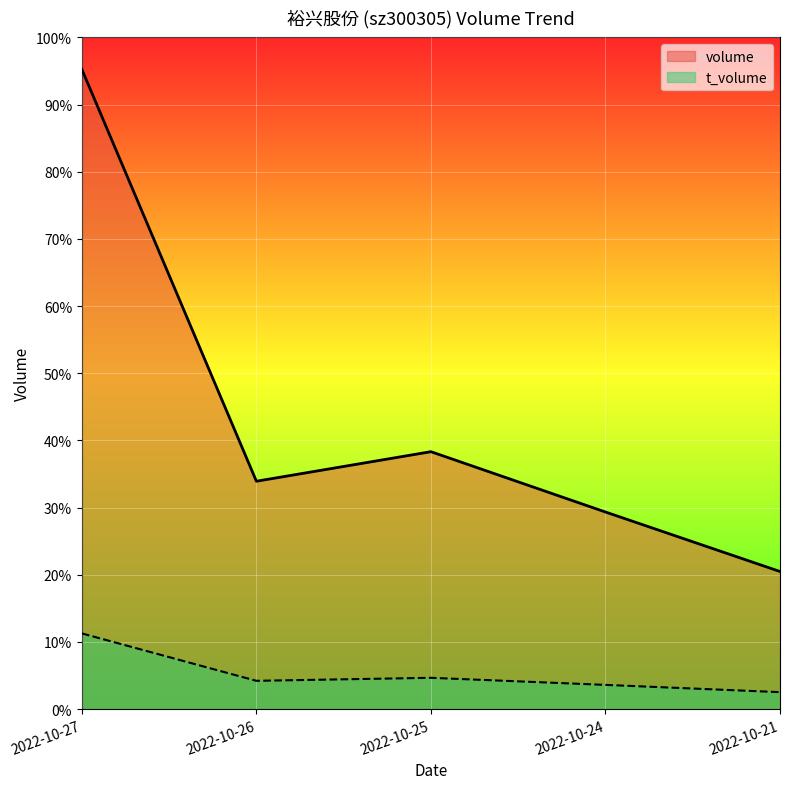

True or false: volume and t_volume intersect in this chart.

False